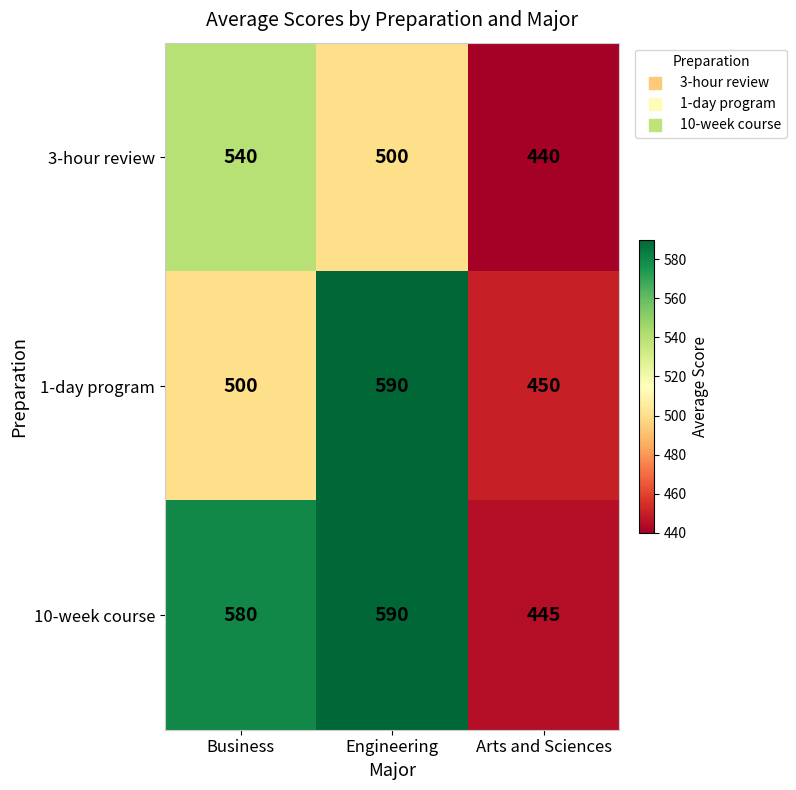

Rank the categories by 1-day program value from highest to lowest.

Engineering, Business, Arts and Sciences